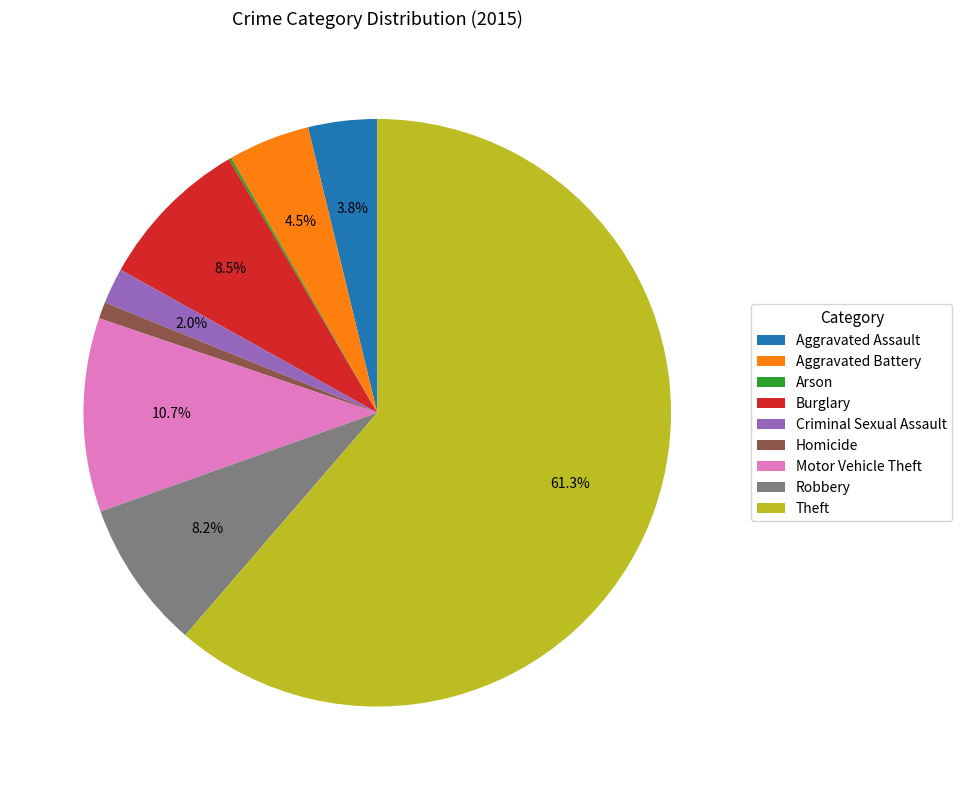

Which has a higher value, Homicide or Motor Vehicle Theft?

Motor Vehicle Theft